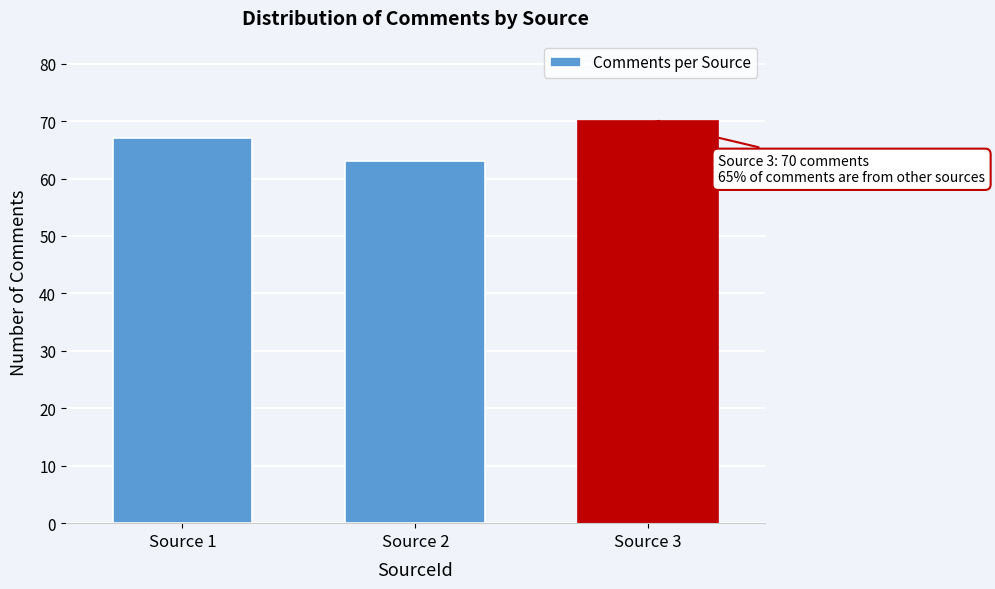

Reading left to right, list all the values displayed in this chart.

Source 1=67	Source 2=63	Source 3=70